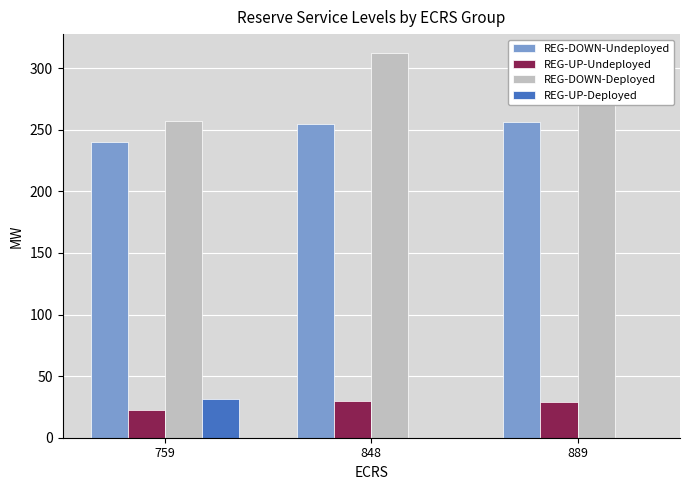

Is the value of REG-DOWN-Deployed at 848 greater than the value of REG-UP-Deployed at 848?

Yes